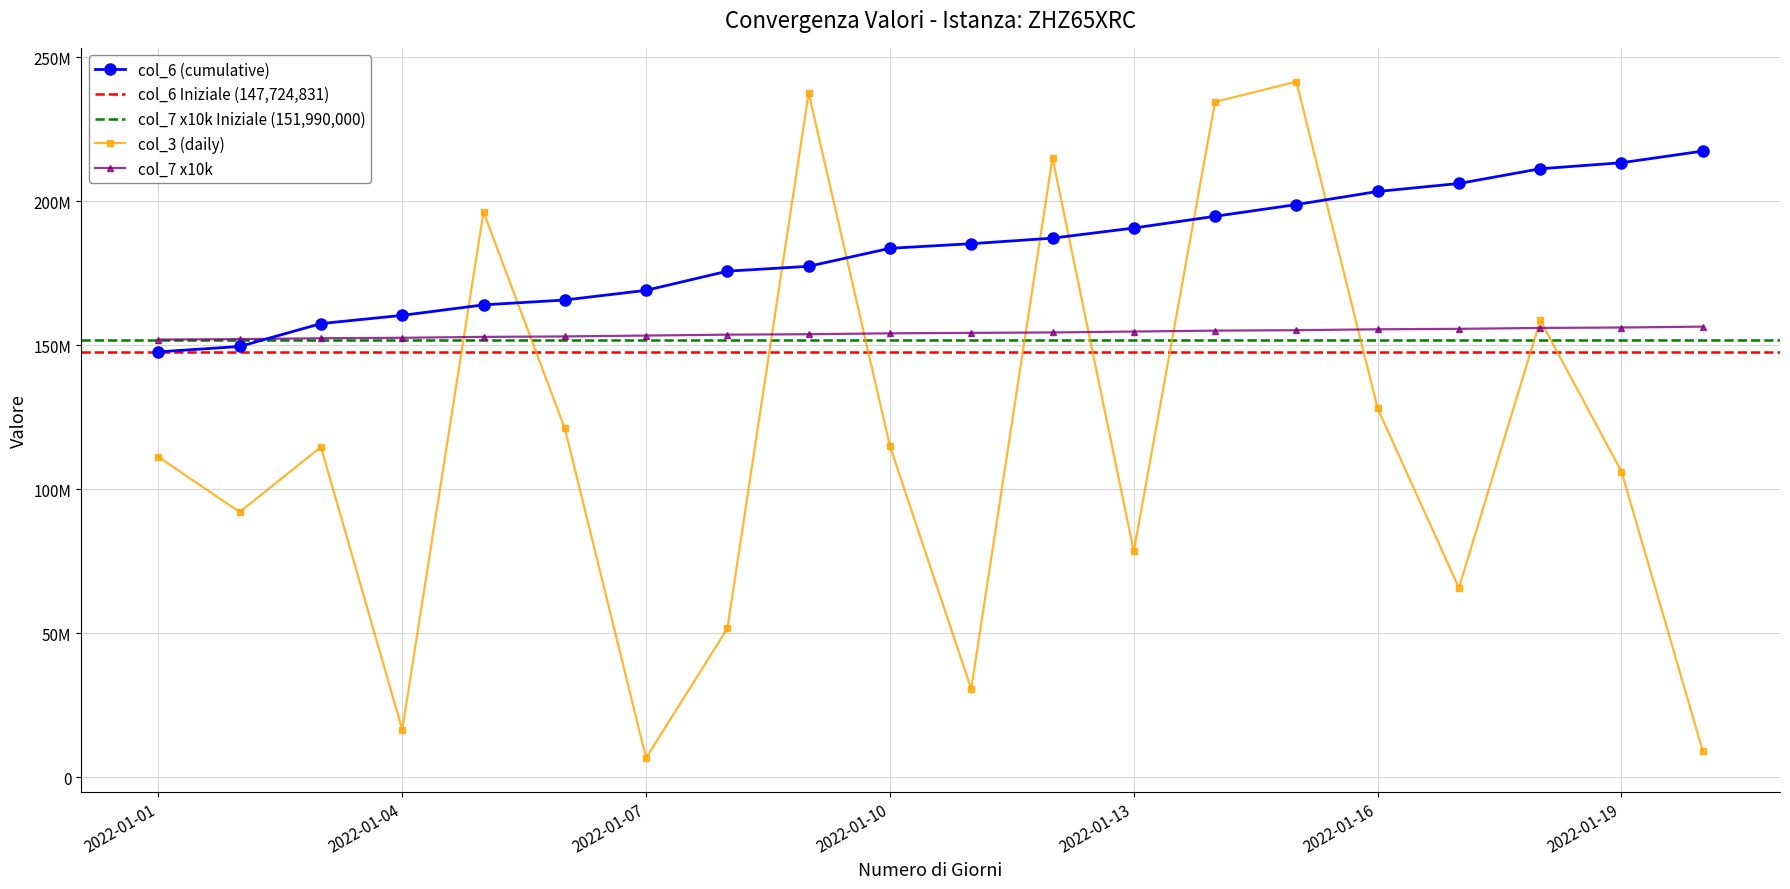

What is the sum of all col_3 values?

2330900640